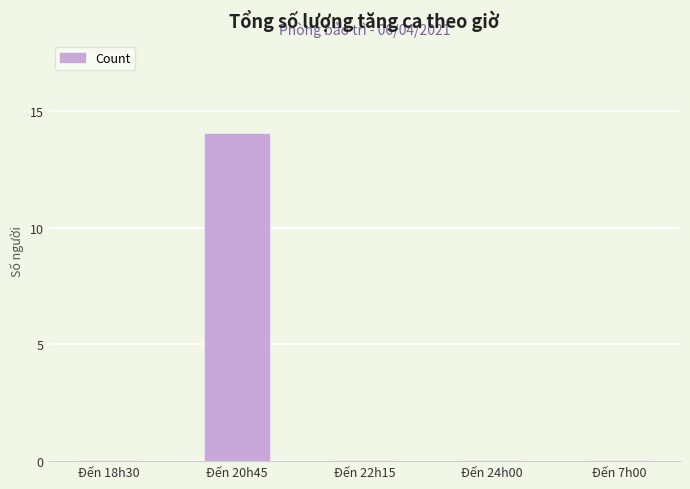

Are the bars horizontal?

No